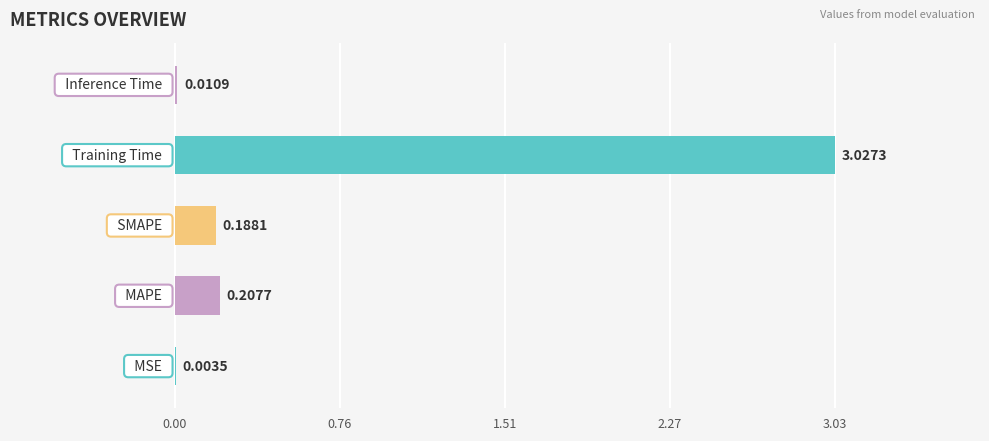

Are the bars horizontal?

Yes